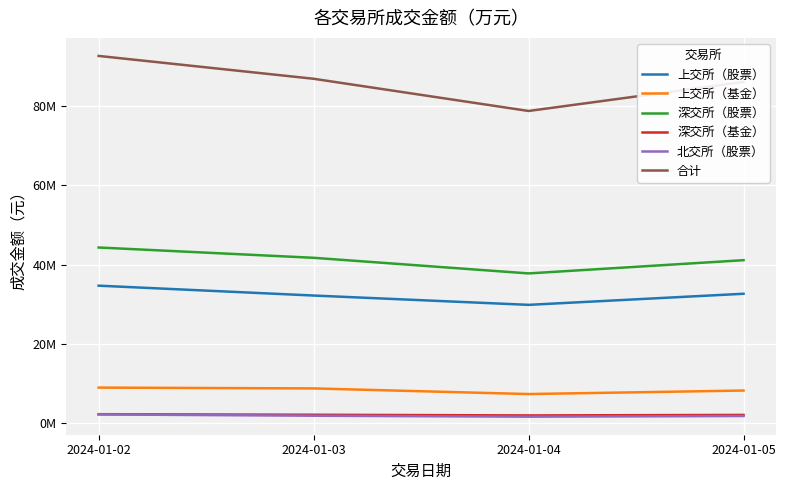

At which category does the chart reach its peak across all series?

2024-01-02